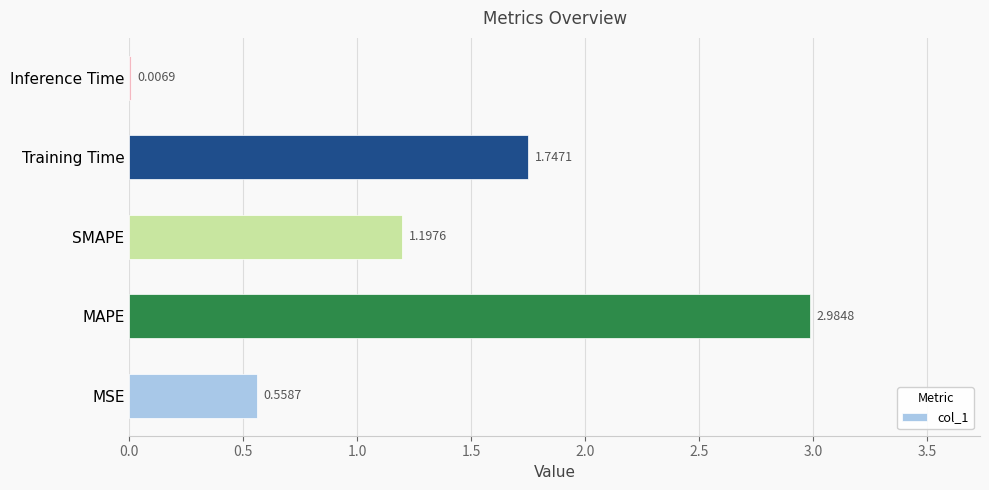

What is the sum of the values at MSE and SMAPE?

1.8